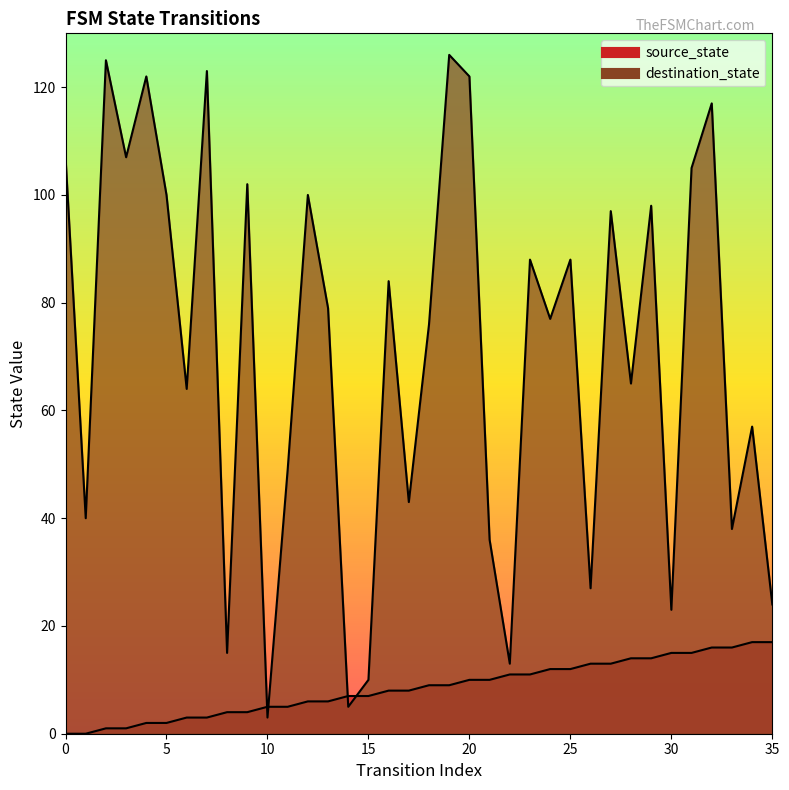

The source_state series shows 1 at 3. True or false?

True